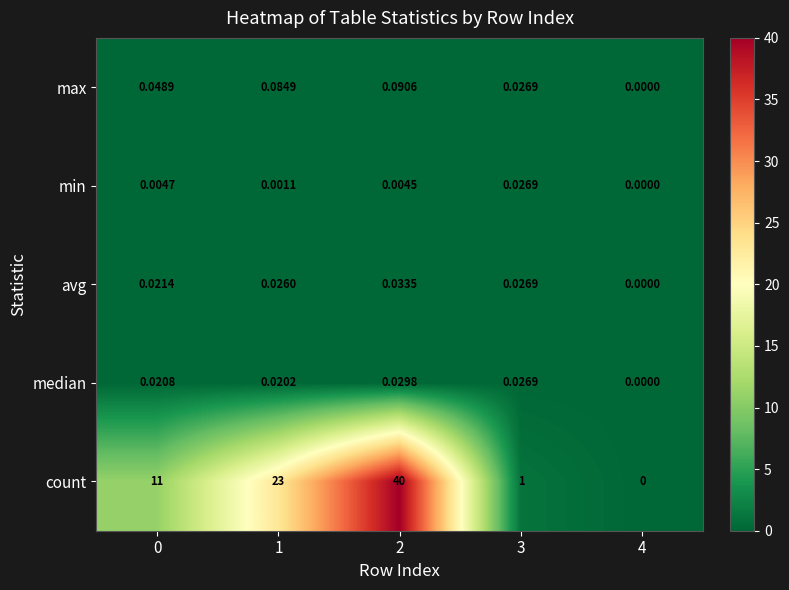

Between 2 and 4, which series saw the biggest shift?

count